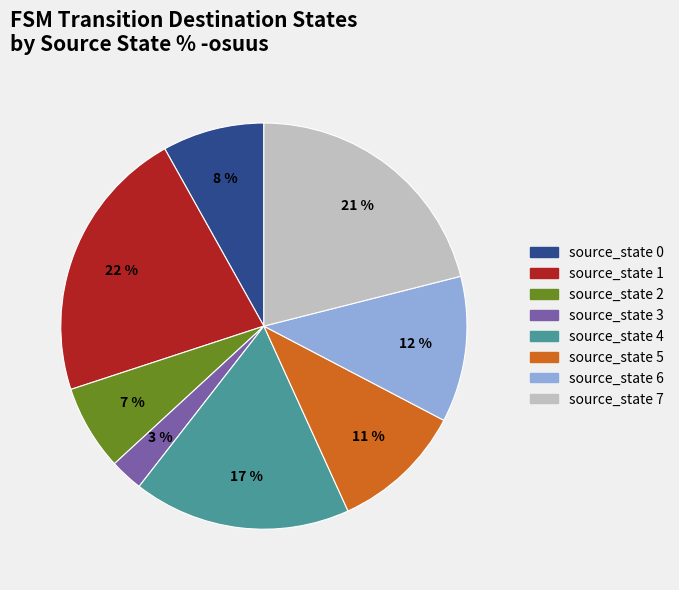

Is source_state 0 the majority of the pie?

No